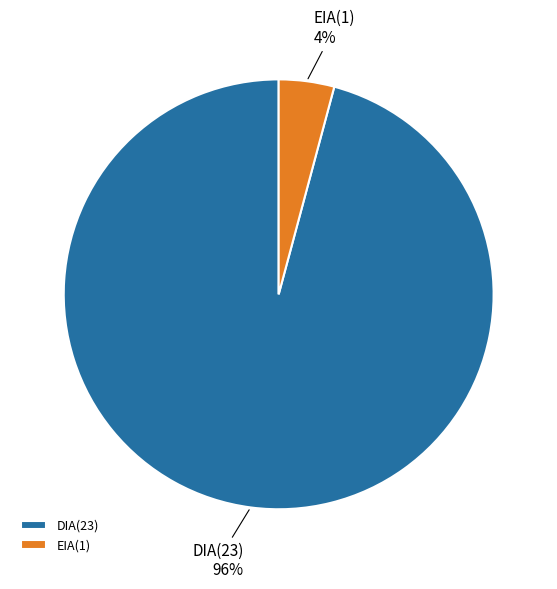

True or false: EIA accounts for 12% of the total.

False